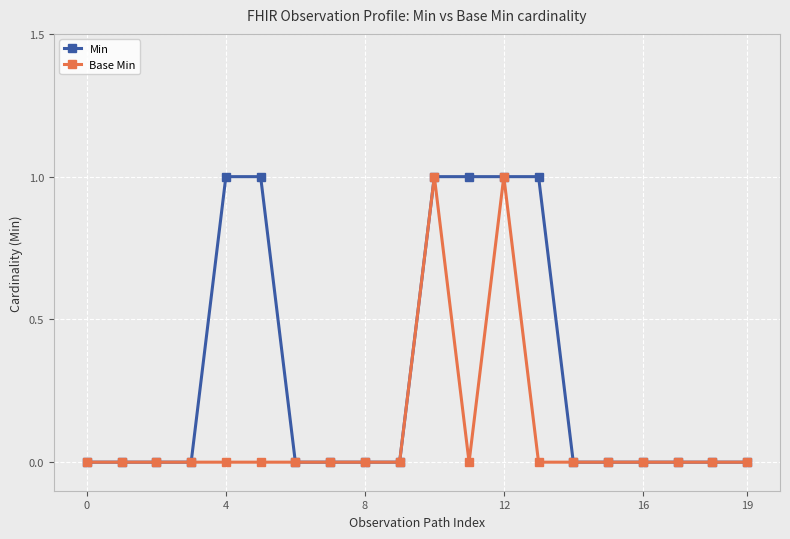

Rank the series by their average value, from highest to lowest.

Min, Base Min